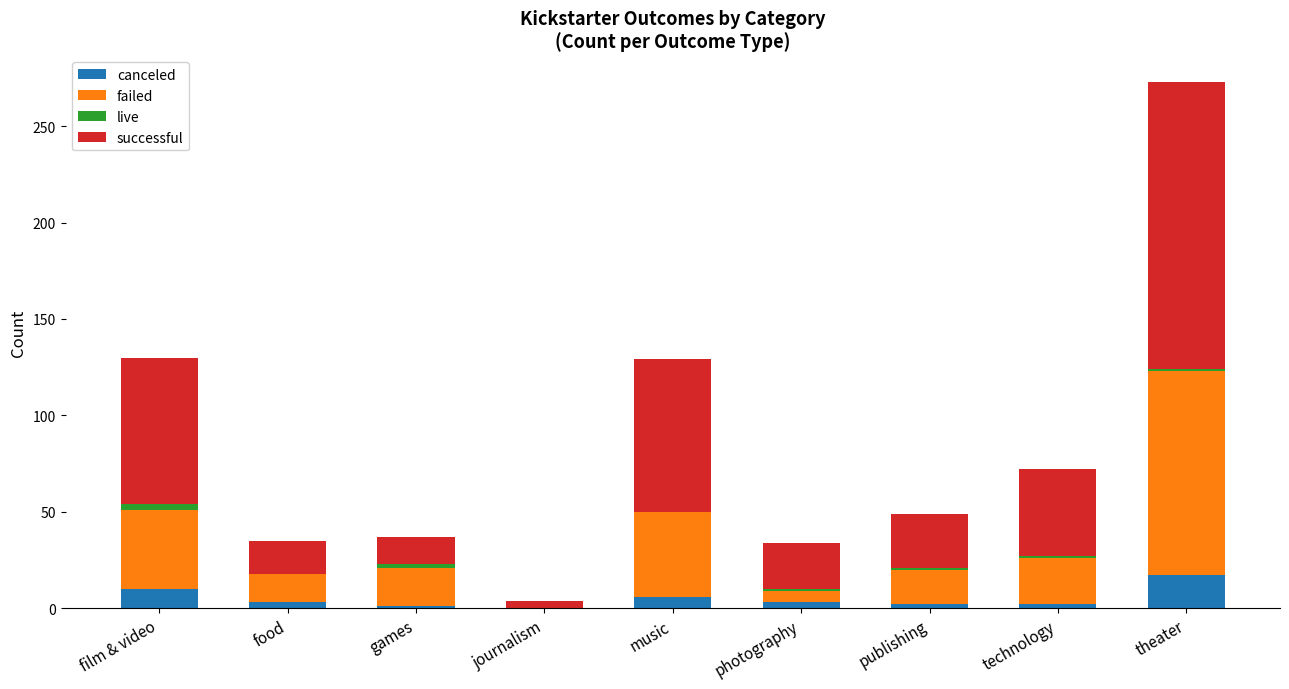

At which label does canceled reach its peak?

theater